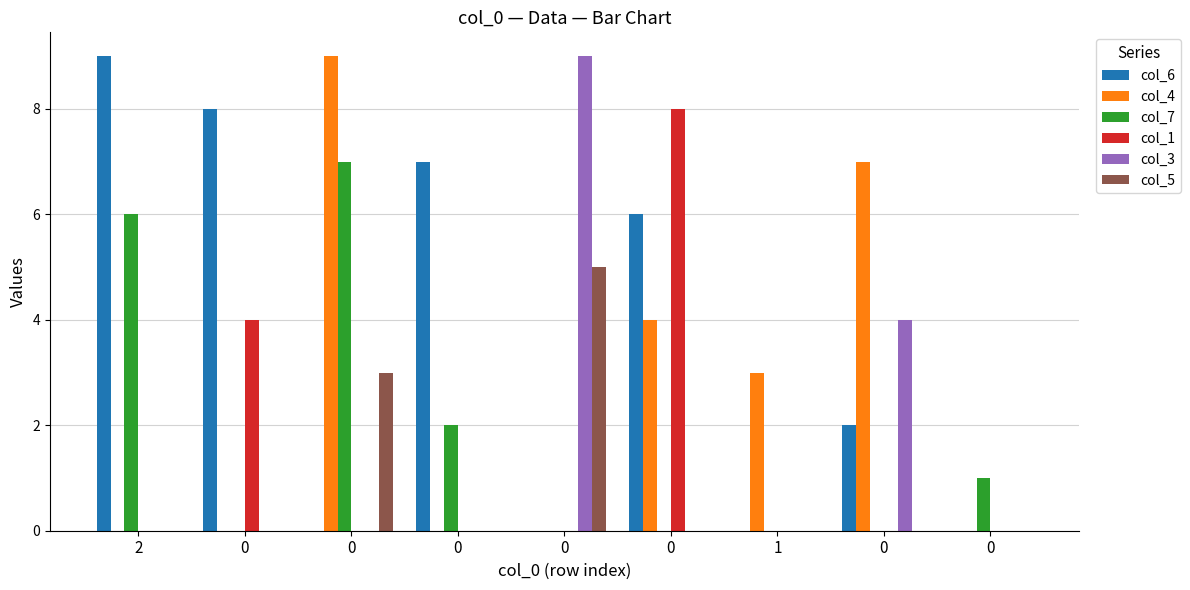

How many series are shown in this chart?

6